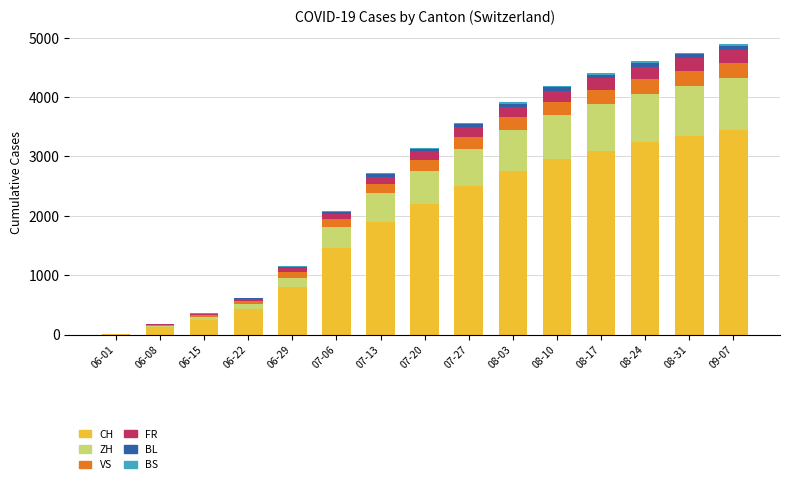

Rank the categories by ZH value from lowest to highest.

06-01, 06-08, 06-15, 06-22, 06-29, 07-06, 07-13, 07-20, 07-27, 08-03, 08-10, 08-17, 08-24, 08-31, 09-07